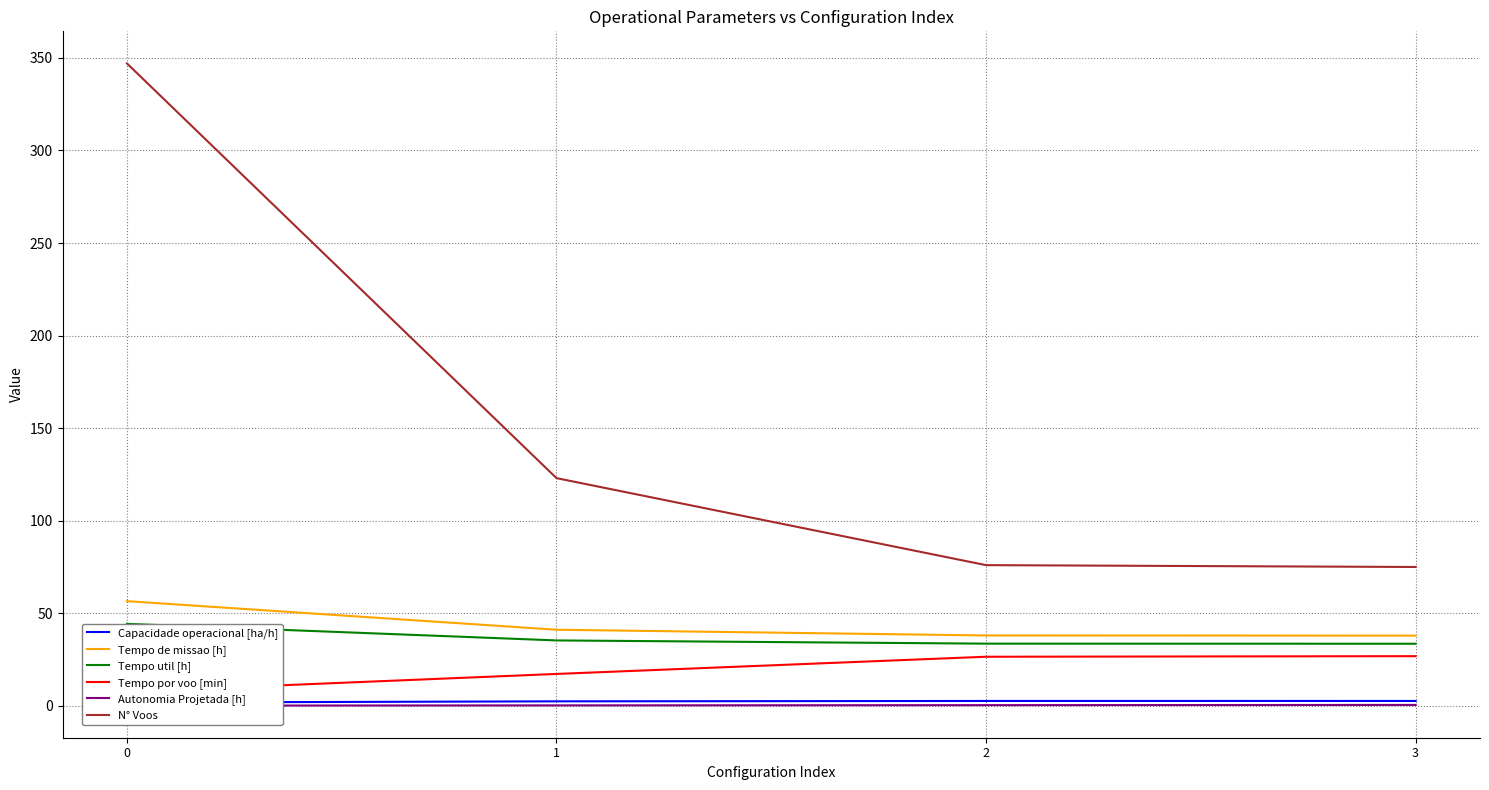

Rank the series by their maximum value, from highest to lowest.

N° Voos, Tempo de missao [h], Tempo util [h], Tempo por voo [min], Capacidade operacional [ha/h], Autonomia Projetada [h]